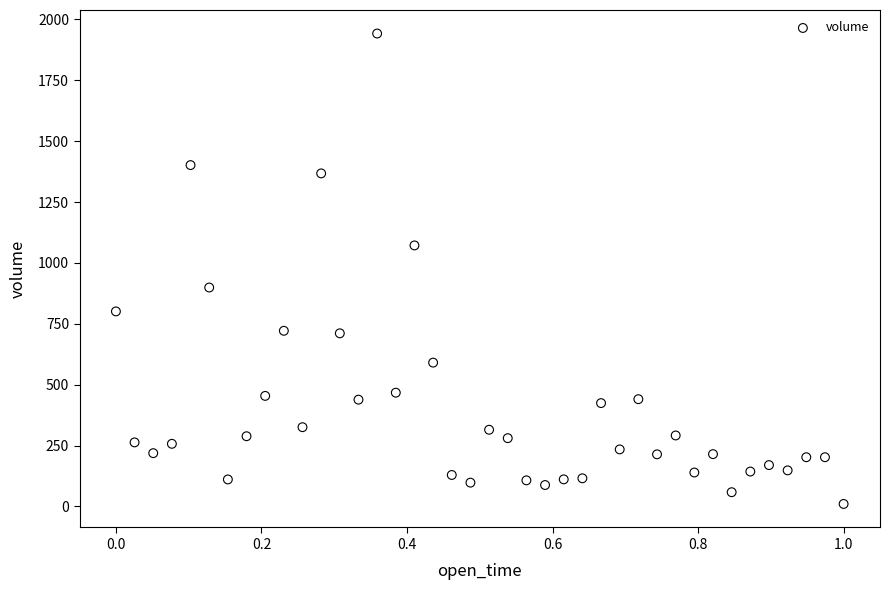

What is the range of Y values (max minus min)?

1931.6